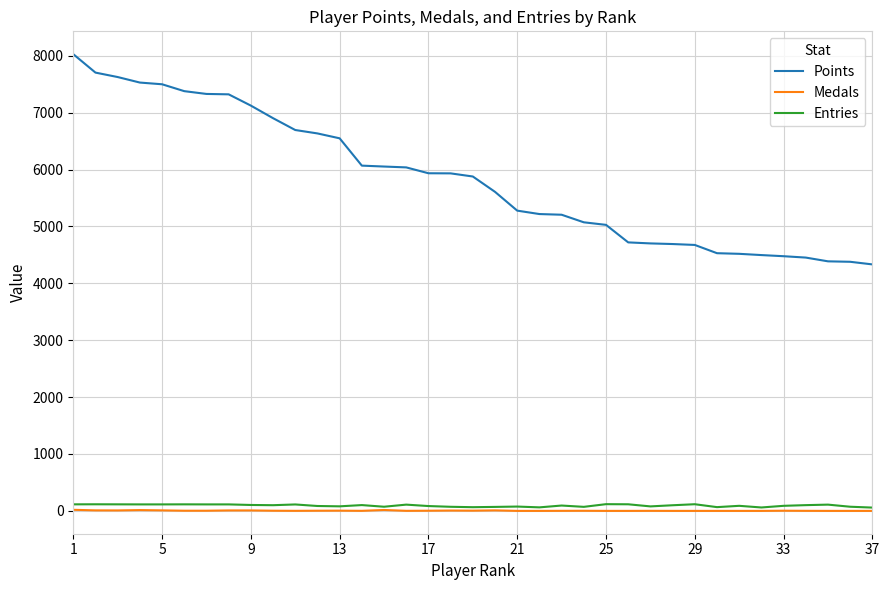

Which series has the largest range (max minus min)?

Points